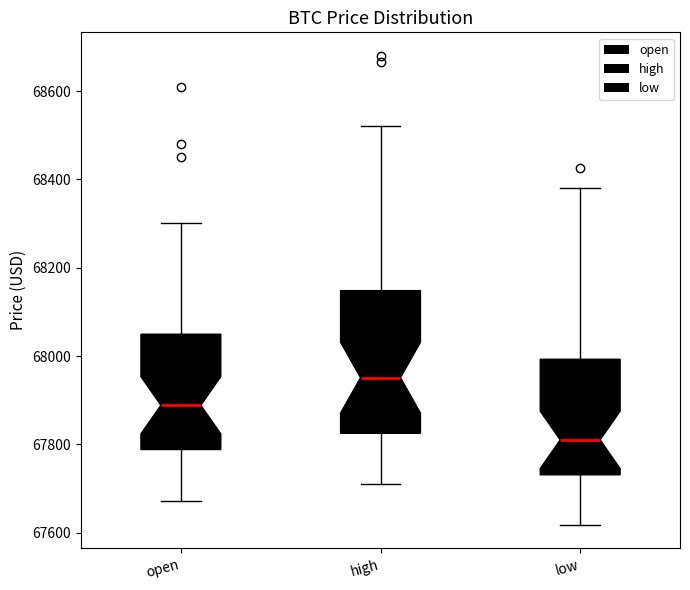

Reading left to right, transcribe this box plot: for each box, give where its median line is, the range the box spans, and where its two whiskers end, as read against the y-axis. The values are not printed on the chart, so give them approximately, as read against the axis.

open: median 67880, box 67780 to 68040, whiskers 67680 to 68300
high: median 67960, box 67820 to 68140, whiskers 67720 to 68520
low: median 67820, box 67740 to 68000, whiskers 67620 to 68380